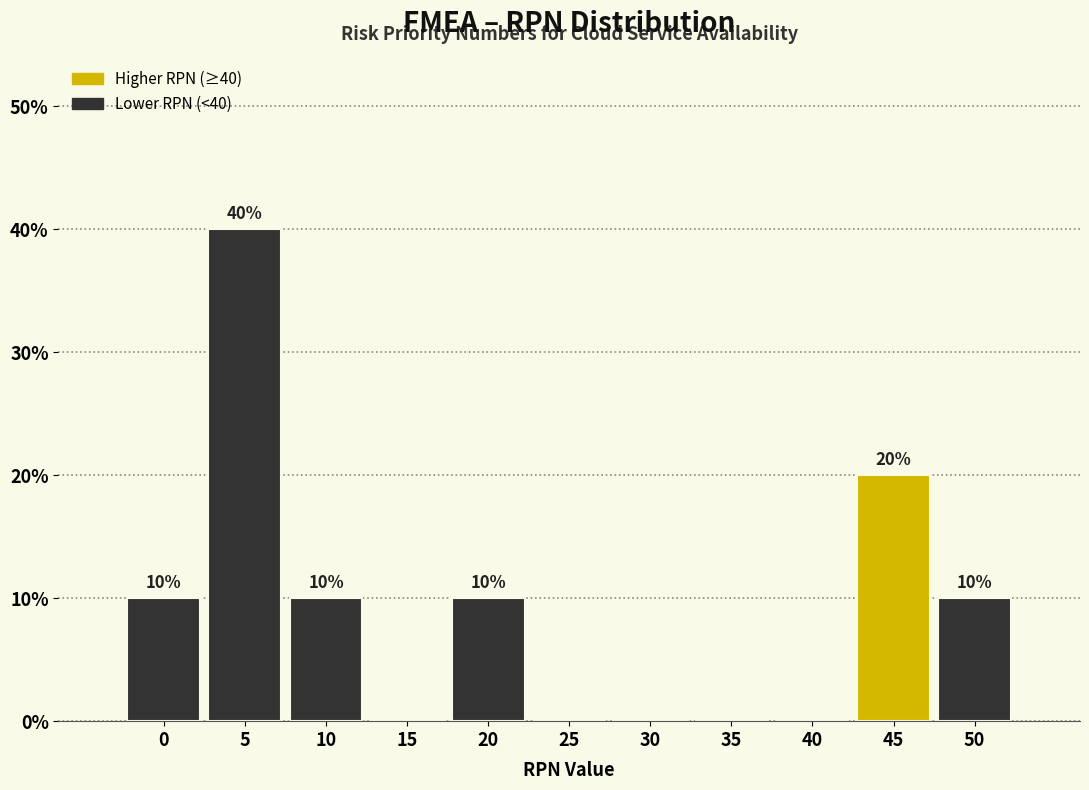

Reading right to left, extract all data points from this chart.

50=10	45=20	40=0	35=0	30=0	25=0	20=10	15=0	10=10	5=40	0=10